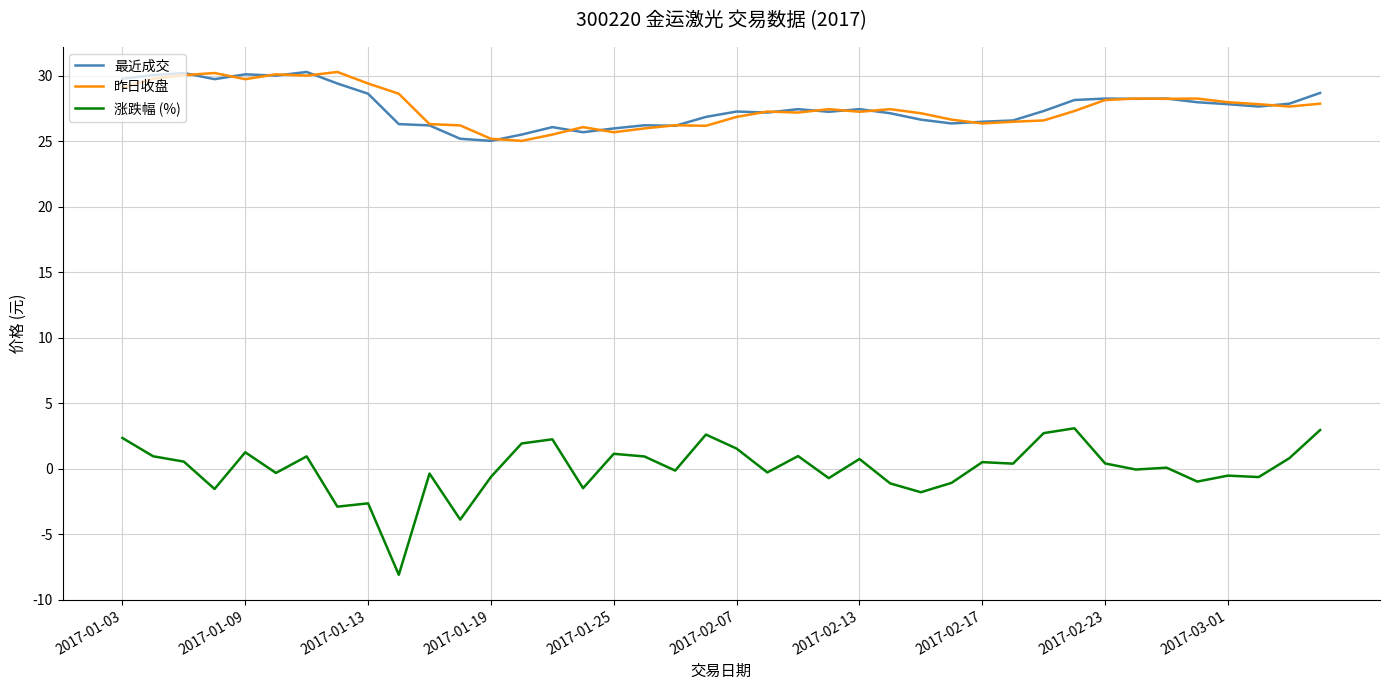

True or false: 昨日收盘 and 最近成交 cross at least once.

True